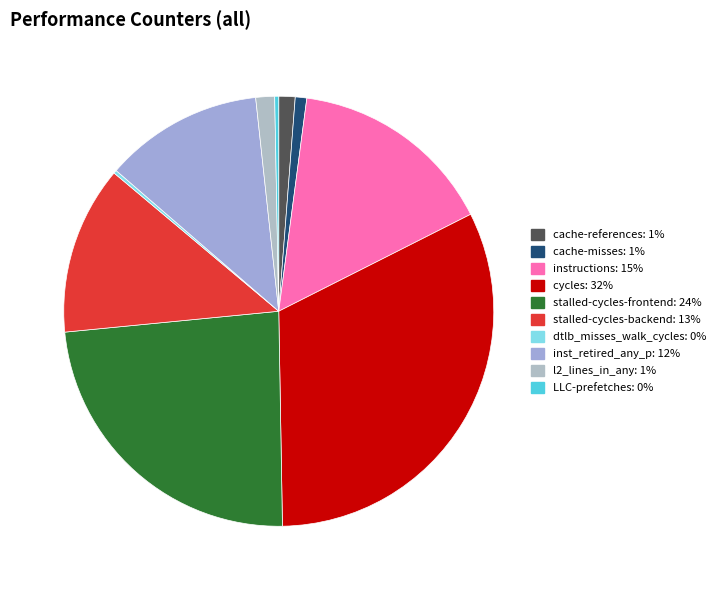

How many segments does this pie chart have?

10